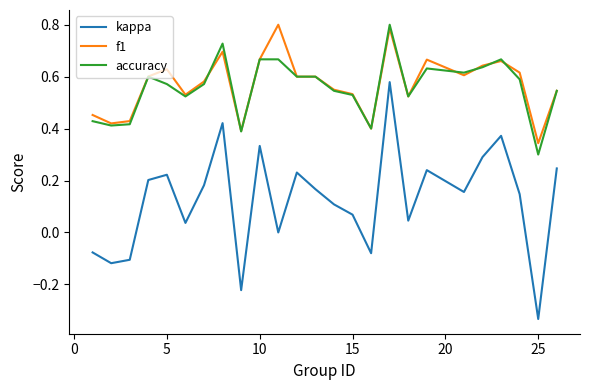

True or false: accuracy and kappa intersect in this chart.

False